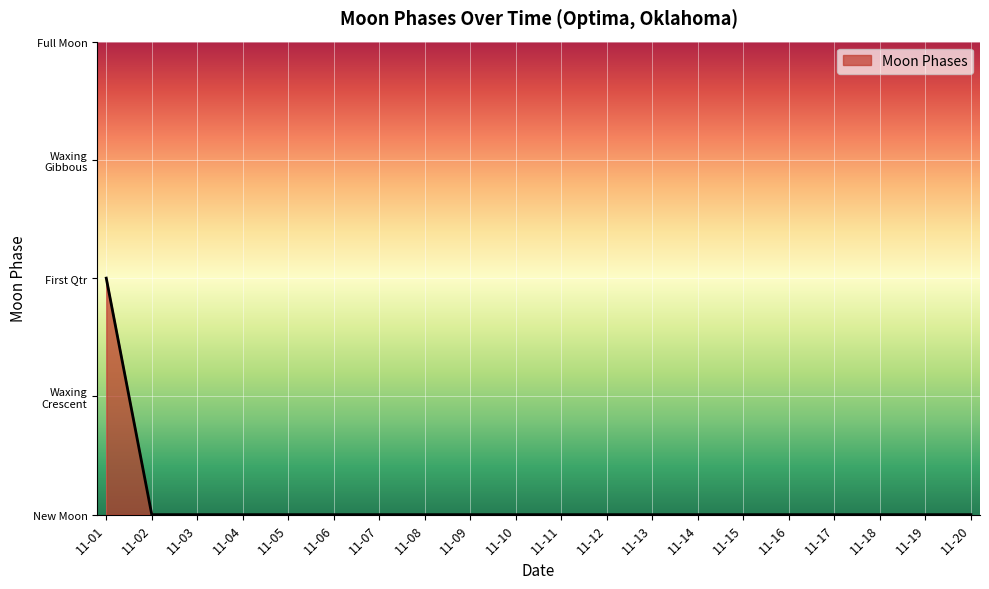

List the labels in order of value, largest first.

11-01, 11-02, 11-03, 11-04, 11-05, 11-06, 11-07, 11-08, 11-09, 11-10, 11-11, 11-12, 11-13, 11-14, 11-15, 11-16, 11-17, 11-18, 11-19, 11-20